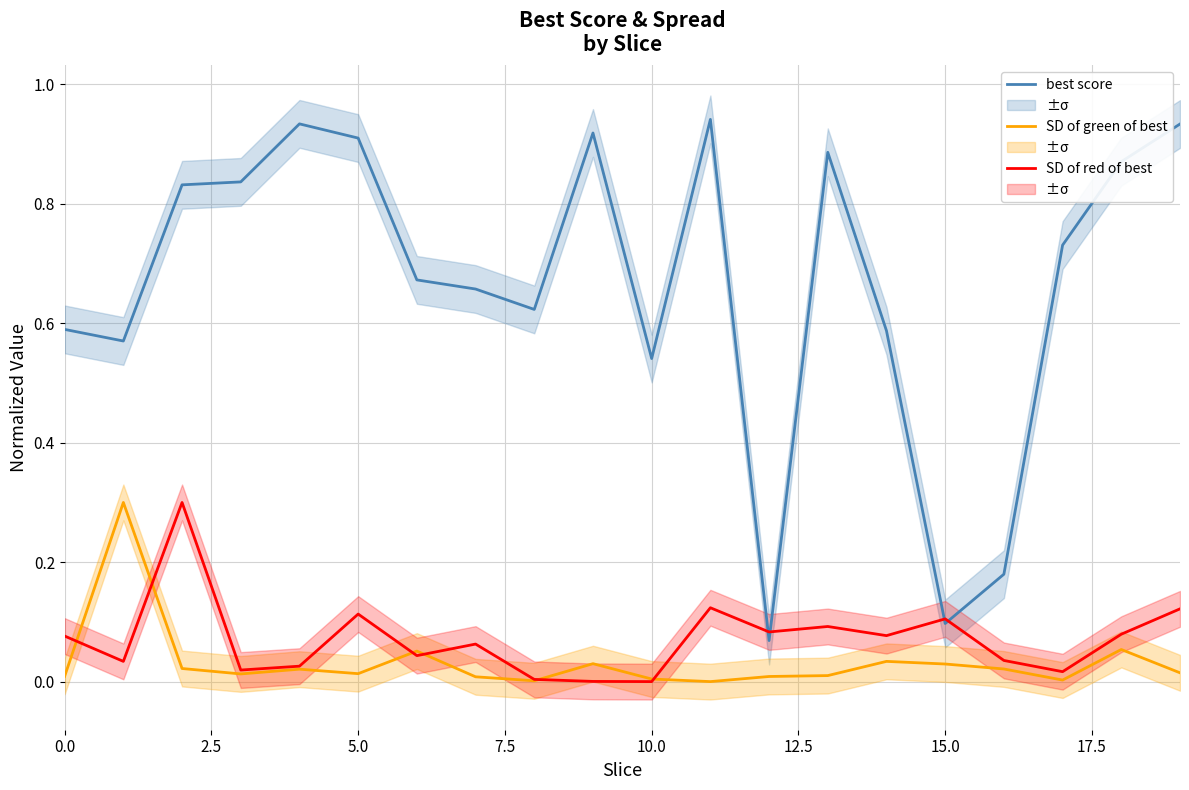

True or false: best score has more than 2 interior local peaks.

True